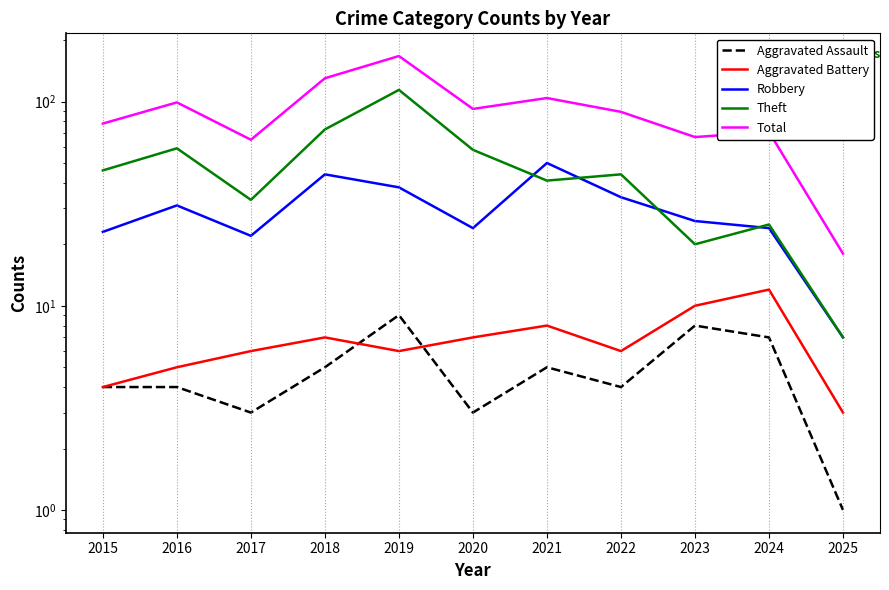

Reading right to left, what are all the values shown in this chart?

Aggravated Assault: 1	7	8	4	5	3	9	5	3	4	4
Aggravated Battery: 3	12	10	6	8	7	6	7	6	5	4
Robbery: 7	24	26	34	50	24	38	44	22	31	23
Theft: 7	25	20	44	41	58	114	73	33	59	46
Total: 18	71	67	89	104	92	167	130	65	99	78